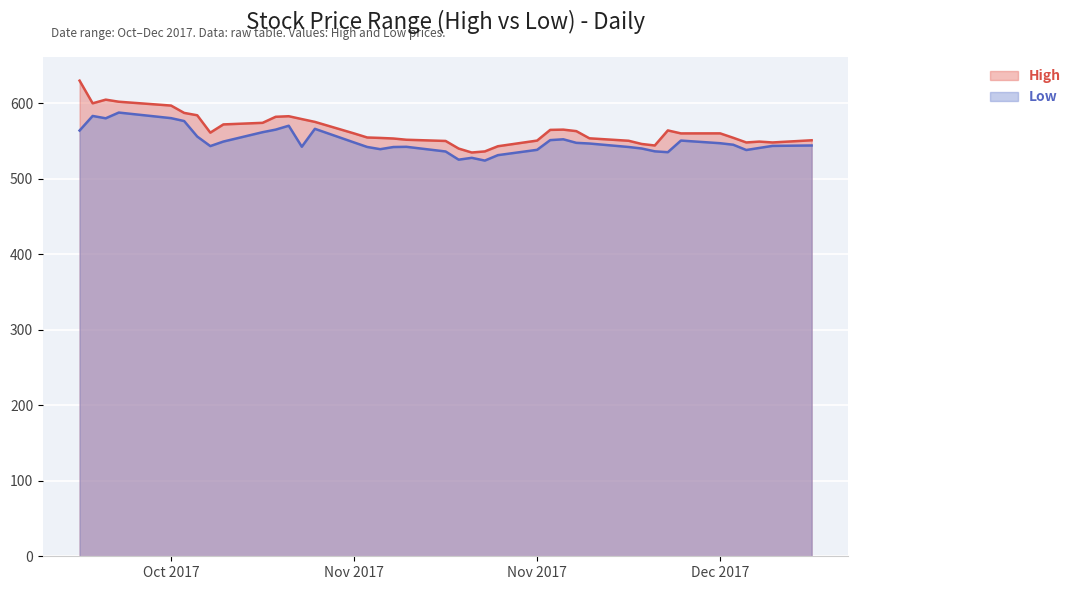

At which category is the sum across all series the highest?

2017-10-16